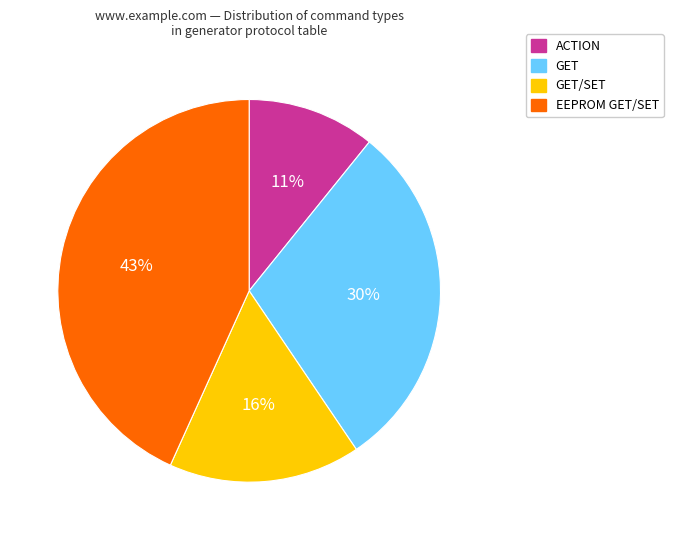

To the nearest percent, what is the difference between the largest and smallest slice percentages?

32%